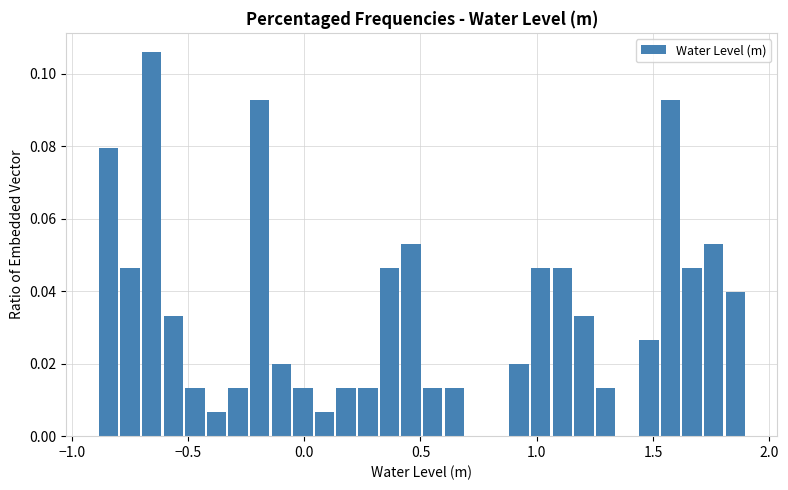

Around what value on the x-axis is the tallest bar? Give the approximate position of its centre, as read against the axis.

-0.65